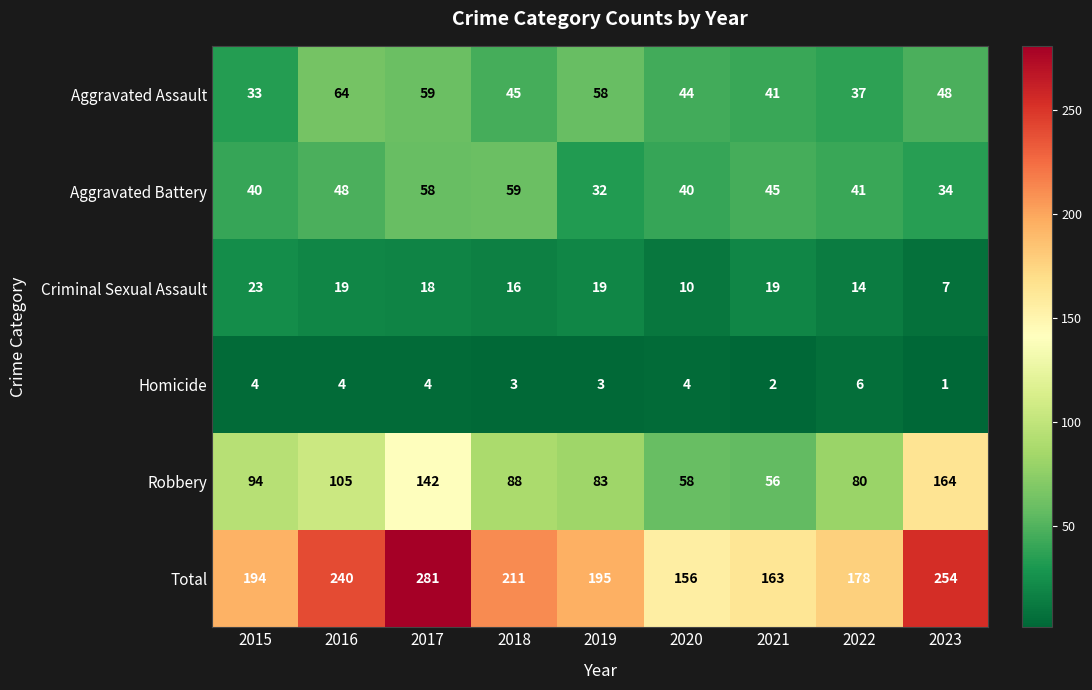

What is the spread (max minus min) of values at 2021?

161